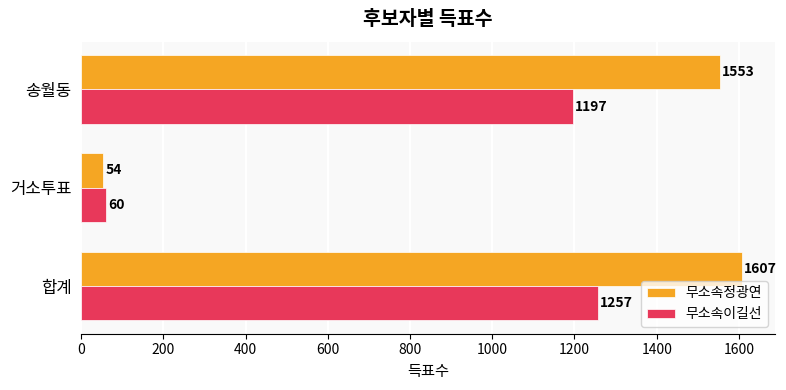

At which label is 무소속정광연 closest to 830?

송월동